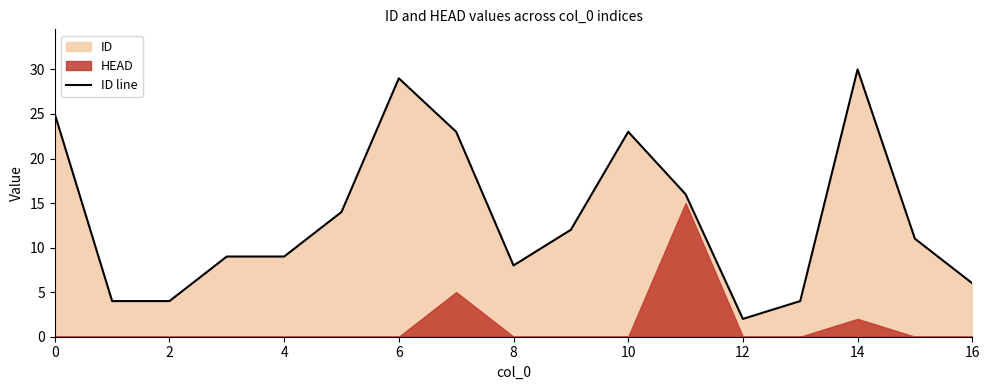

What is the highest value of the ID line series?

30